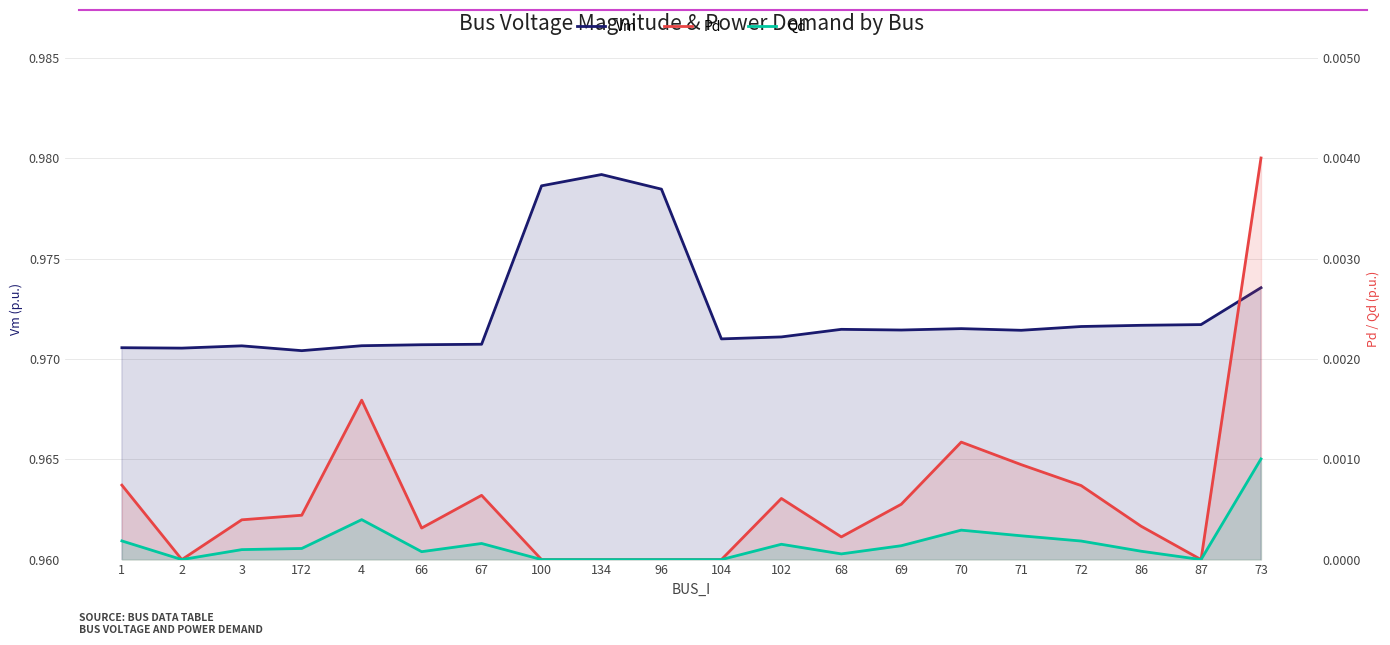

At how many categories does at least one series exceed 0?

20